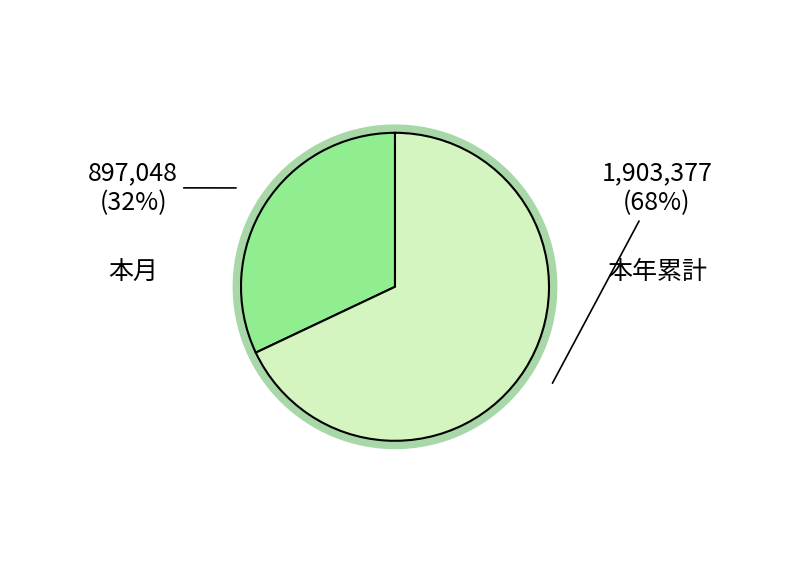

What is the total percentage of 本年累計 and 本月?

100.0%